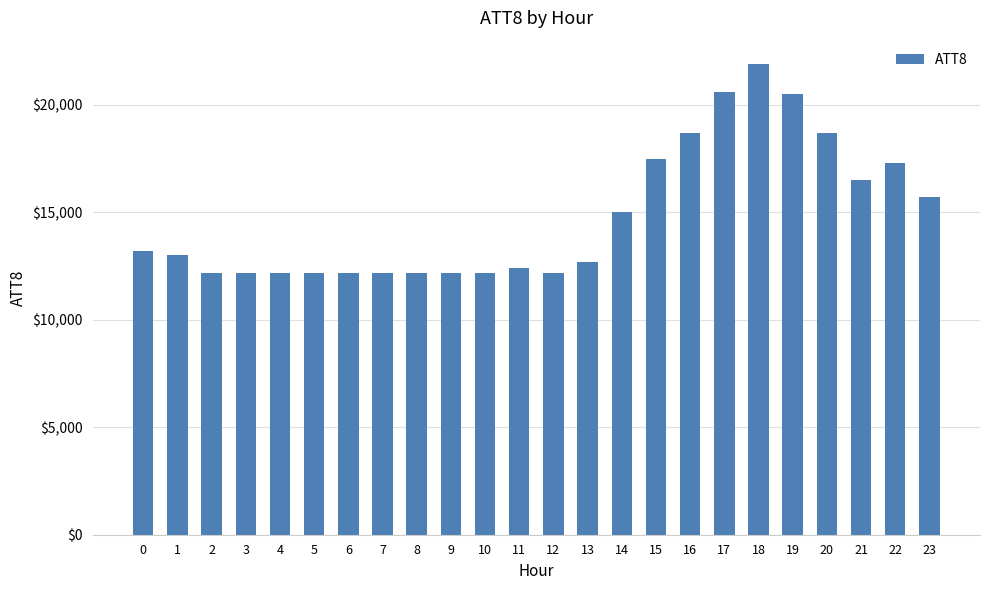

Reading left to right, extract all data points from this chart.

13200	13000	12200	12200	12200	12200	12200	12200	12200	12200	12200	12400	12200	12700	15000	17500	18700	20600	21900	20500	18700	16500	17300	15700